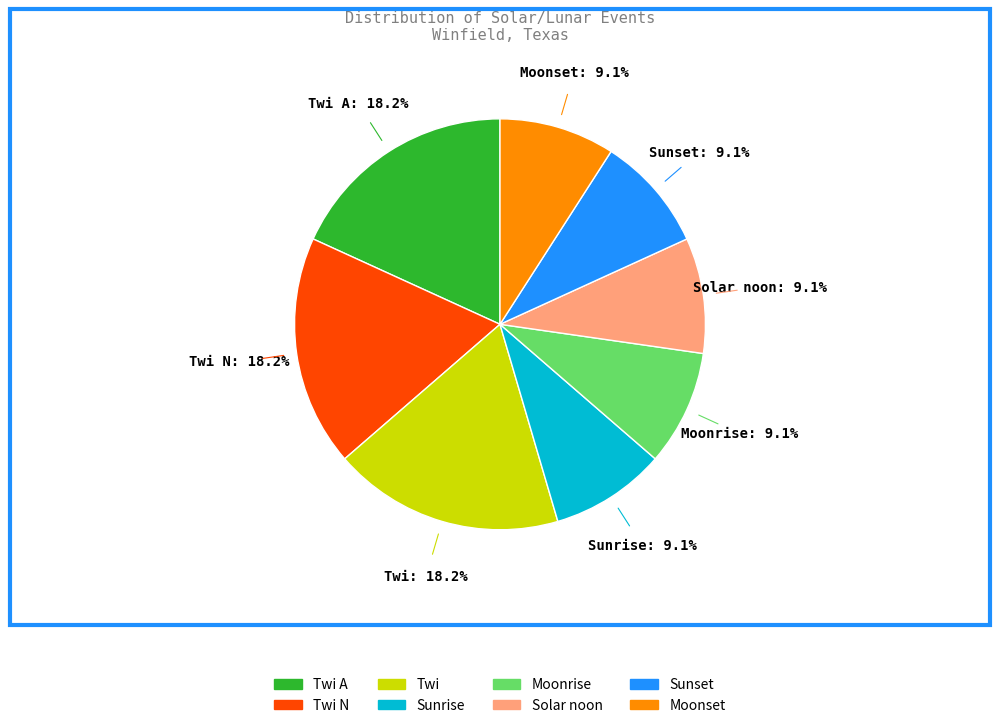

Is there any slice that represents more than half of the pie?

No